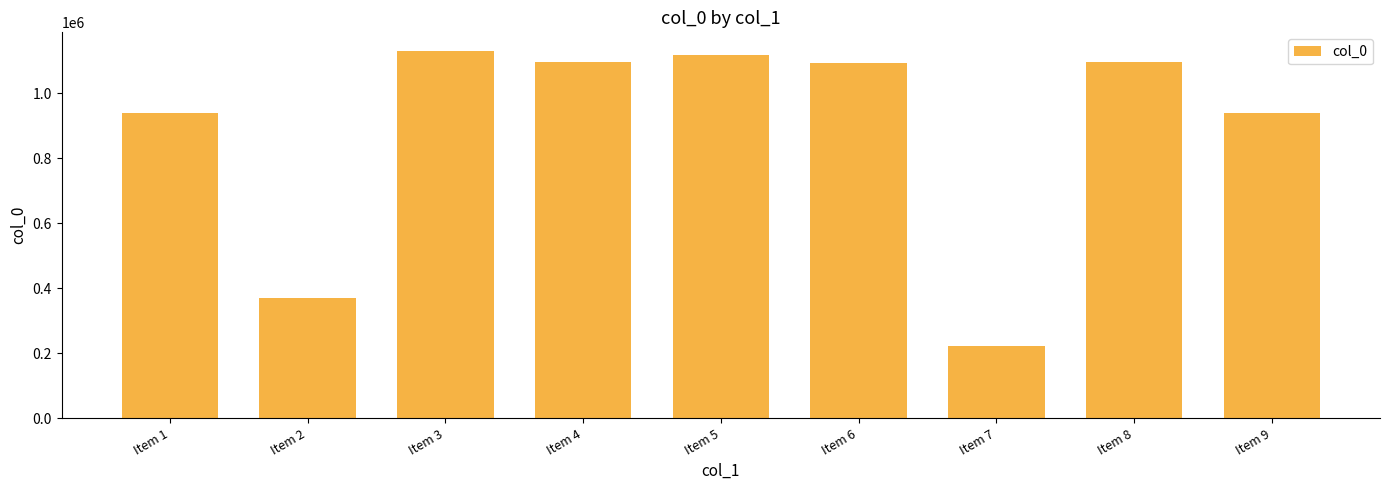

What is the value of the 7th bar from the left?

222572